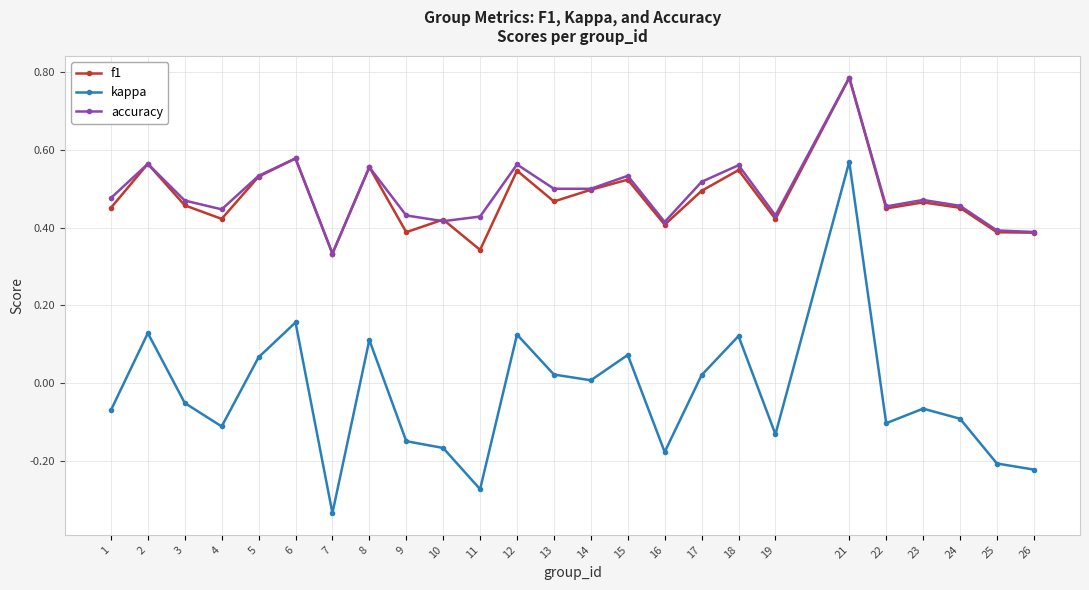

What is the total value across all series at 3?

0.9